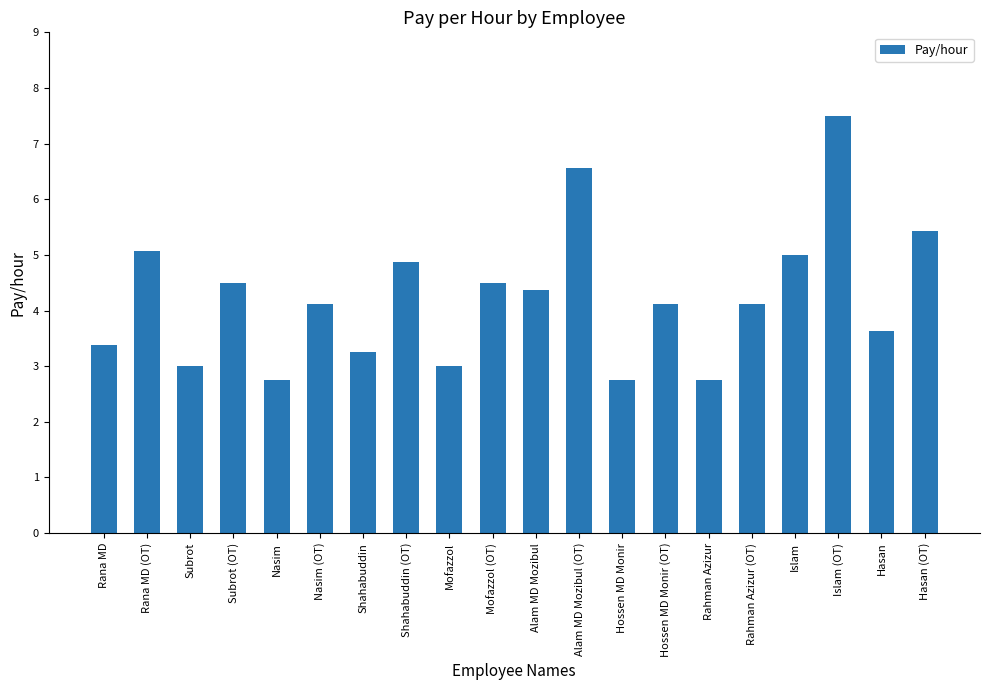

Count the number of values greater than 4.

12